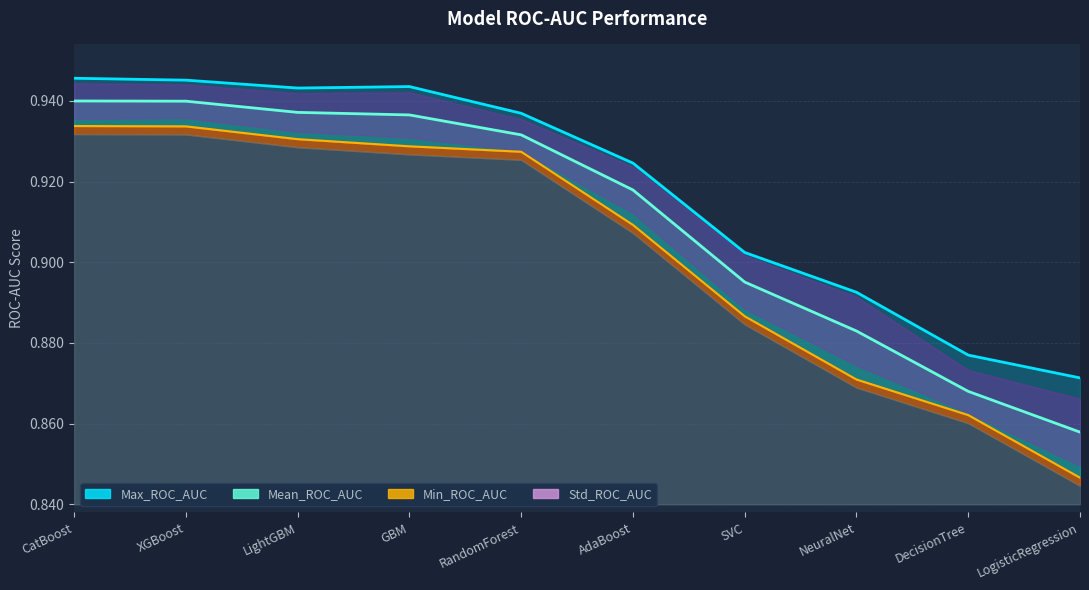

Reading left to right, what are all the values shown in this chart?

Mean_ROC_AUC: CatBoost=0.9	XGBoost=0.9	LightGBM=0.9	GBM=0.9	RandomForest=0.9	AdaBoost=0.9	SVC=0.9	NeuralNet=0.9	DecisionTree=0.9	LogisticRegression=0.9
Max_ROC_AUC: CatBoost=0.9	XGBoost=0.9	LightGBM=0.9	GBM=0.9	RandomForest=0.9	AdaBoost=0.9	SVC=0.9	NeuralNet=0.9	DecisionTree=0.9	LogisticRegression=0.9
Min_ROC_AUC: CatBoost=0.9	XGBoost=0.9	LightGBM=0.9	GBM=0.9	RandomForest=0.9	AdaBoost=0.9	SVC=0.9	NeuralNet=0.9	DecisionTree=0.9	LogisticRegression=0.8
Std_ROC_AUC: CatBoost=0.0	XGBoost=0.0	LightGBM=0.0	GBM=0.0	RandomForest=0.0	AdaBoost=0.0	SVC=0.0	NeuralNet=0.0	DecisionTree=0.0	LogisticRegression=0.0